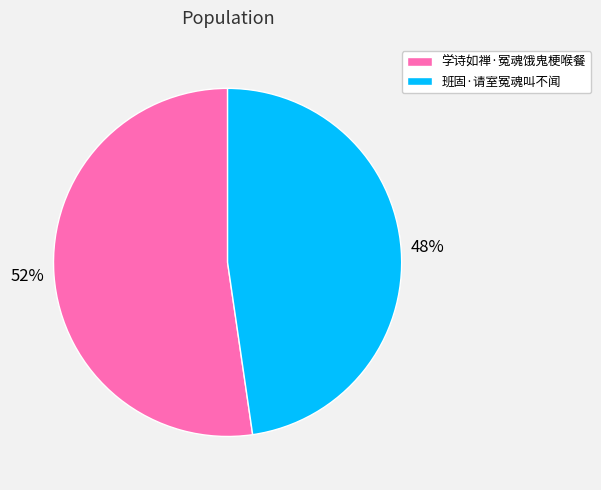

Approximately how many times larger is the value at 班固·请室冤魂叫不闻 compared to 学诗如禅·冤魂饿鬼梗喉餐?

0.9